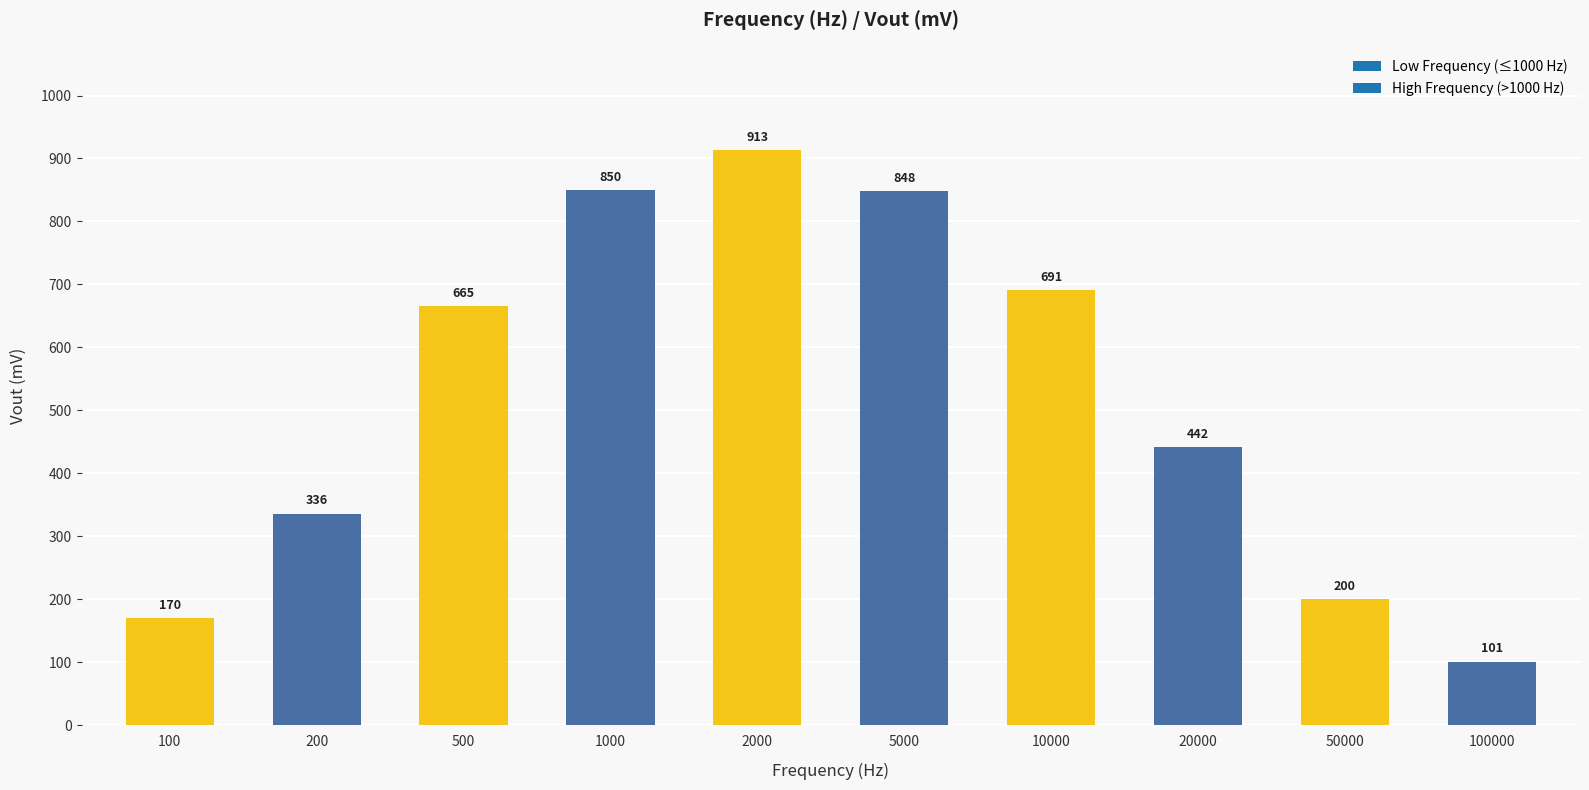

How many bars are there in total?

10